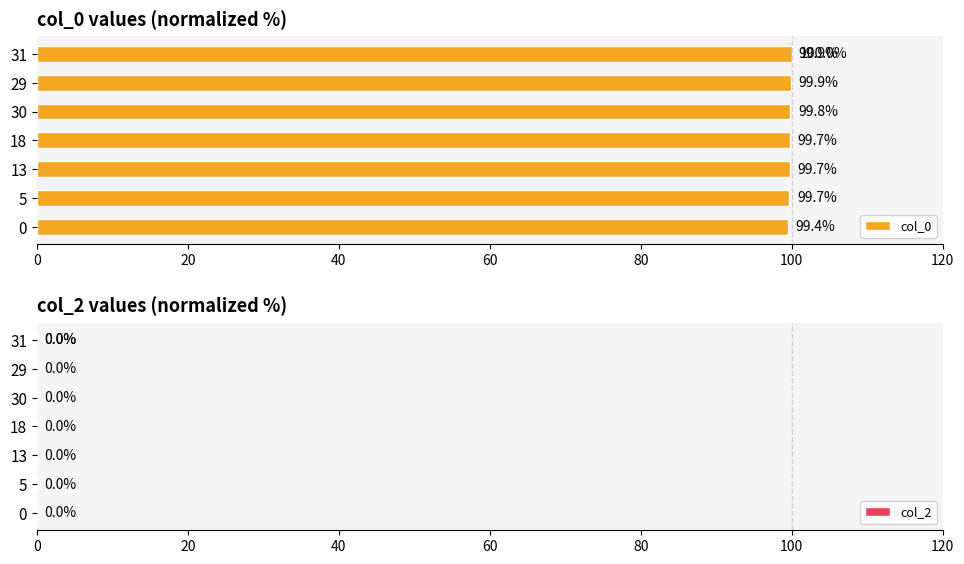

The value of col_0 at 120 is 58.6. True or false?

False